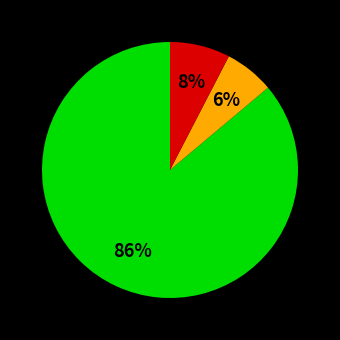

Is there any slice that represents more than half of the pie?

Yes